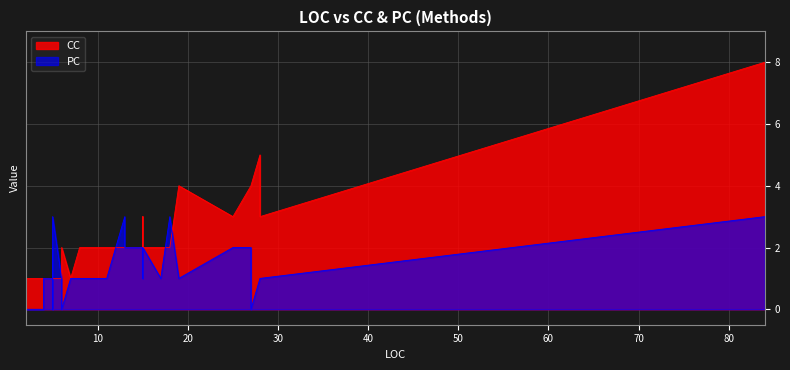

How many lines are shown in the chart?

2